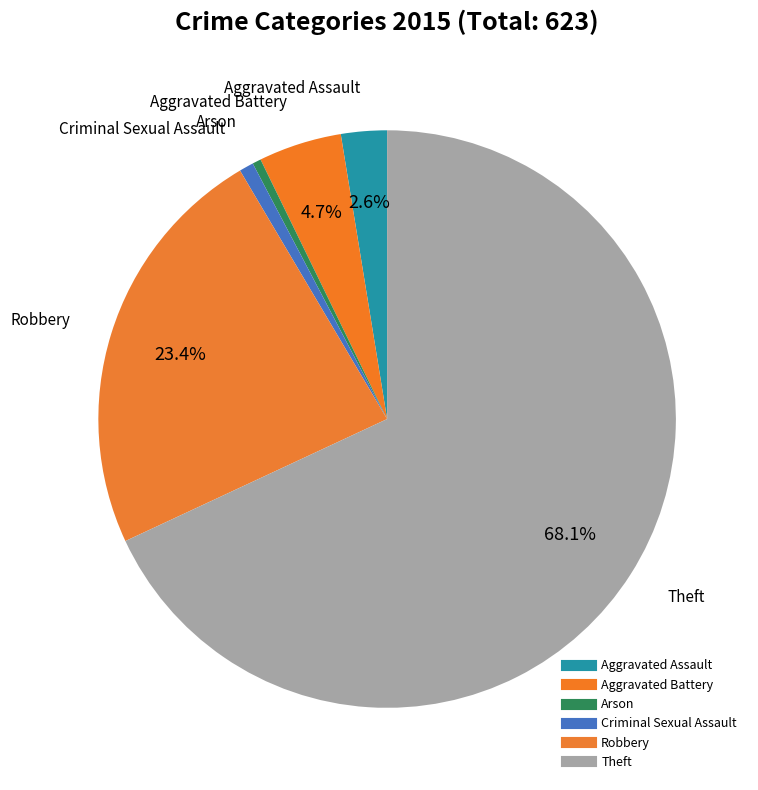

Which category has the biggest portion of the pie?

Theft